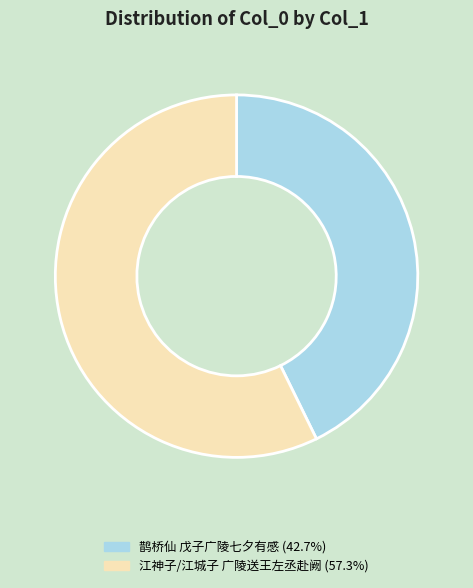

Is it true that 江神子/江城子 广陵送王左丞赴阙 is 69% of the pie?

False